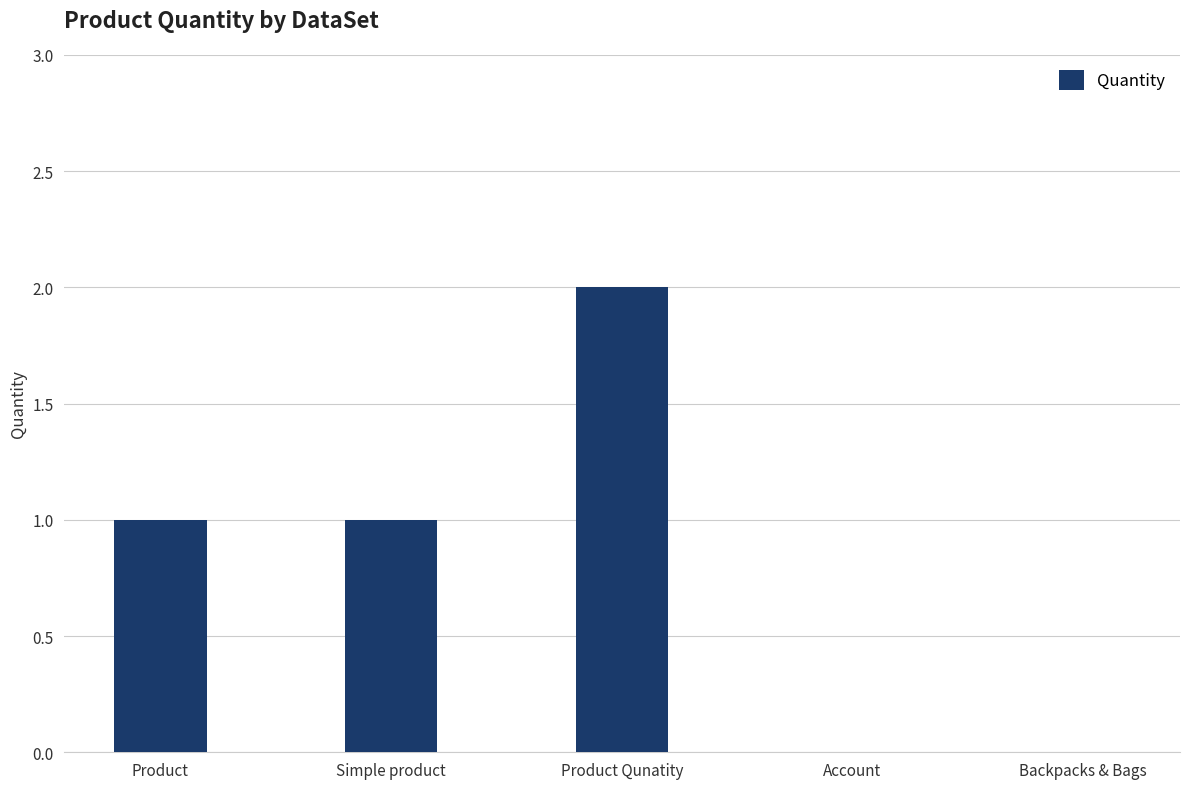

Is it true that the value at Backpacks & Bags is 0?

True